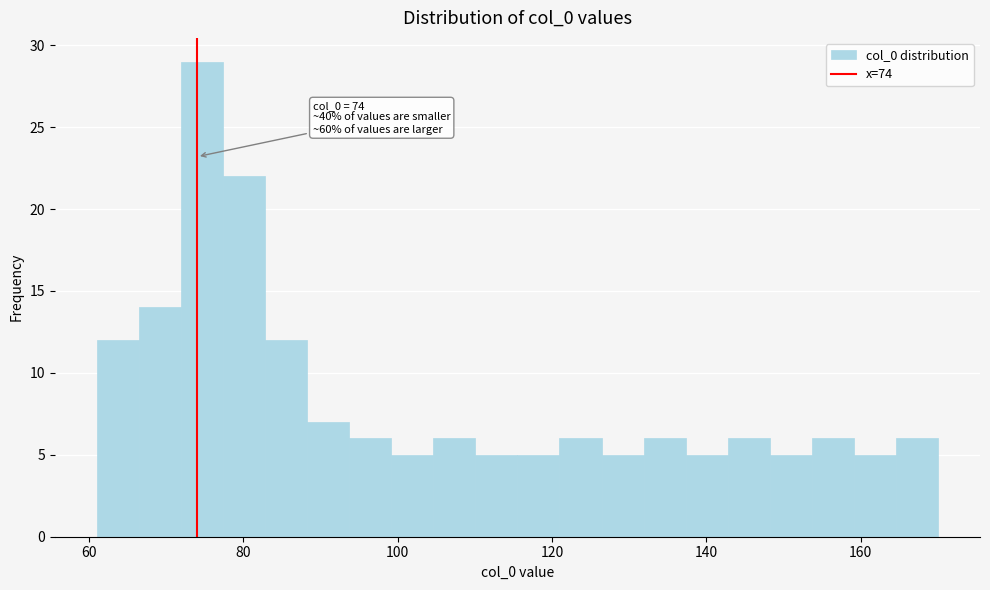

Read against the x-axis, roughly where is the centre of the tallest bar?

74